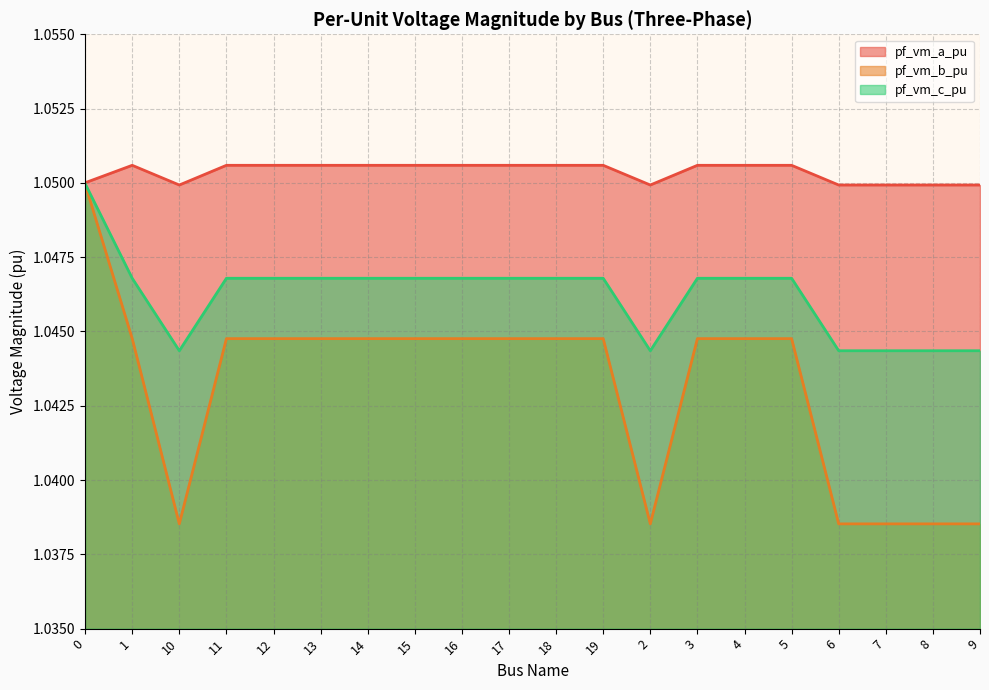

The pf_vm_a_pu series shows 0.7 at 10. True or false?

False